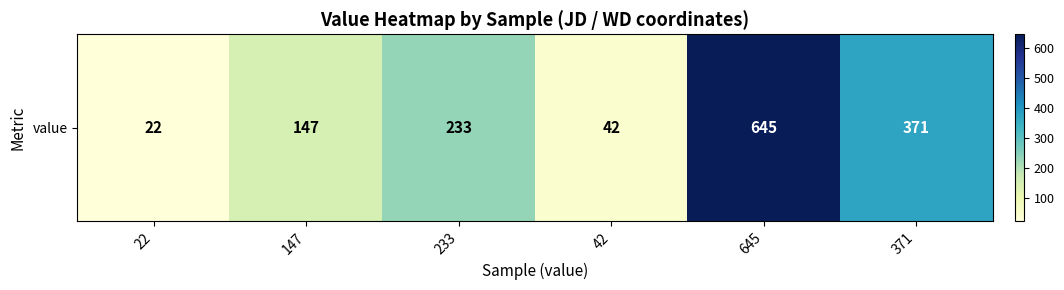

The chart shows a value of 42 at 42. True or false?

True